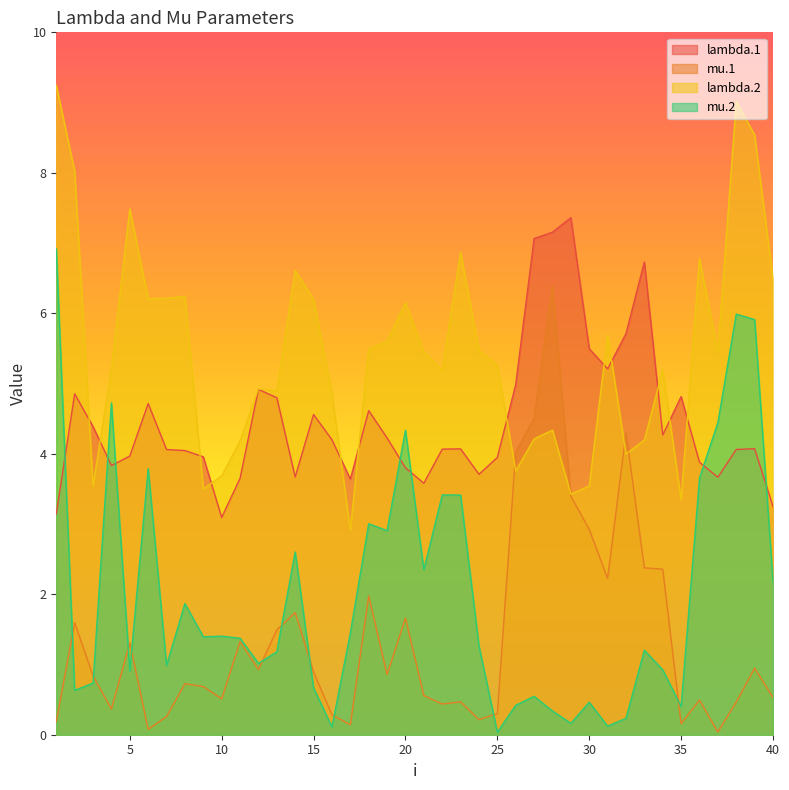

Reading left to right, what are all the values shown in this chart?

lambda.1: 3.1	4.9	4.4	3.8	4.0	4.7	4.1	4.0	4.0	3.1	3.6	4.9	4.8	3.7	4.6	4.2	3.6	4.6	4.2	3.8	3.6	4.1	4.1	3.7	3.9	5.0	7.1	7.2	7.4	5.5	5.2	5.7	6.7	4.3	4.8	3.9	3.7	4.1	4.1	3.2
mu.1: 0.2	1.6	0.8	0.4	1.3	0.1	0.3	0.7	0.7	0.5	1.3	0.9	1.5	1.7	0.9	0.3	0.1	2.0	0.9	1.7	0.6	0.4	0.5	0.2	0.3	4.0	4.5	6.4	3.4	2.9	2.2	4.3	2.4	2.4	0.2	0.5	0.0	0.5	0.9	0.5
lambda.2: 9.2	8.0	3.5	5.2	7.5	6.2	6.2	6.2	3.5	3.7	4.2	4.9	4.9	6.6	6.2	4.9	2.9	5.5	5.6	6.2	5.5	5.2	6.9	5.5	5.3	3.8	4.2	4.3	3.4	3.5	5.7	4.0	4.2	5.2	3.3	6.8	5.4	9.0	8.5	6.5
mu.2: 6.9	0.6	0.7	4.7	0.9	3.8	1.0	1.9	1.4	1.4	1.4	1.0	1.2	2.6	0.7	0.1	1.4	3.0	2.9	4.3	2.3	3.4	3.4	1.3	0.0	0.4	0.5	0.3	0.2	0.5	0.1	0.2	1.2	0.9	0.4	3.7	4.4	6.0	5.9	2.2